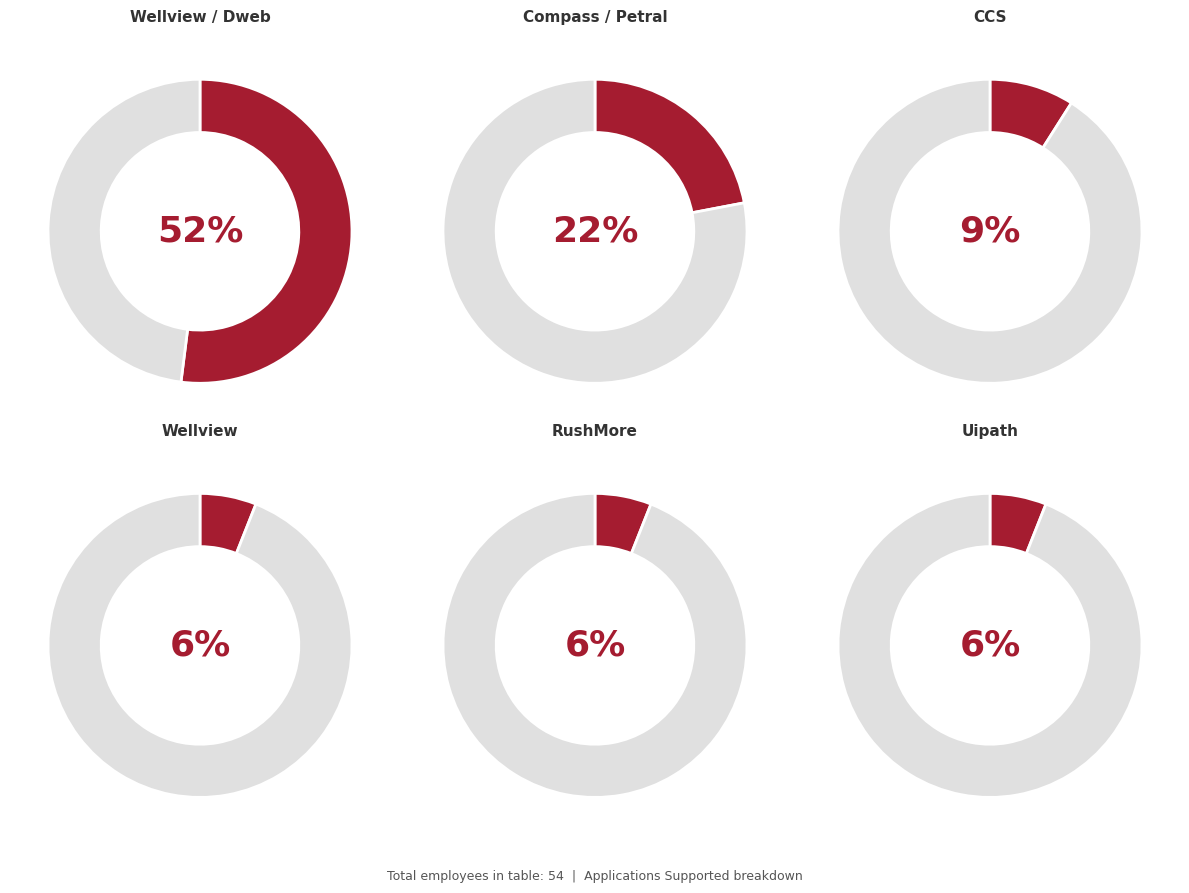

Is there a majority slice in this chart?

Yes